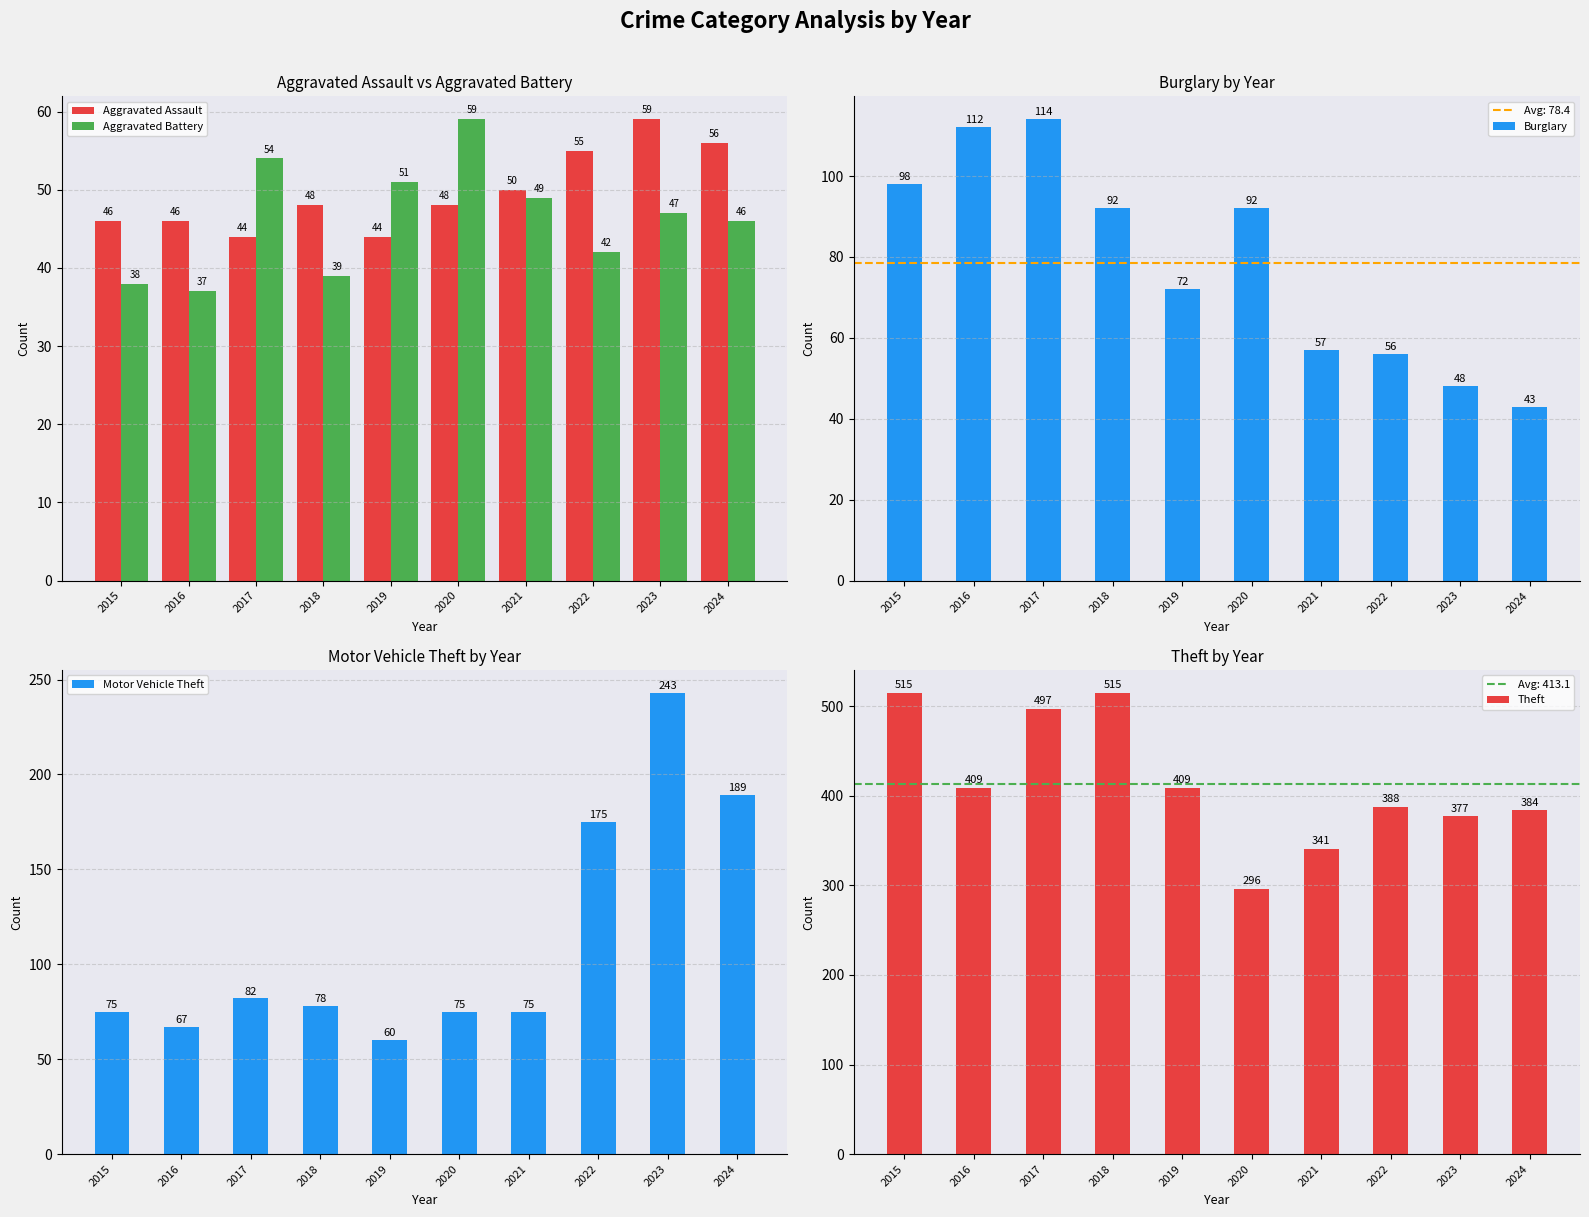

What is the sum of all Aggravated Assault values?

496